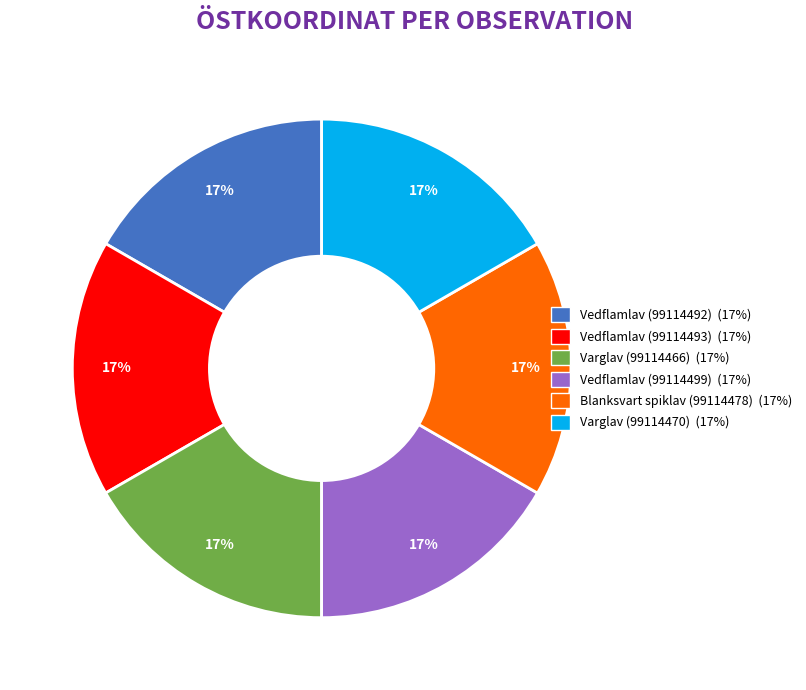

Is it true that Vedflamlav (99114493) is 6% of the pie?

False